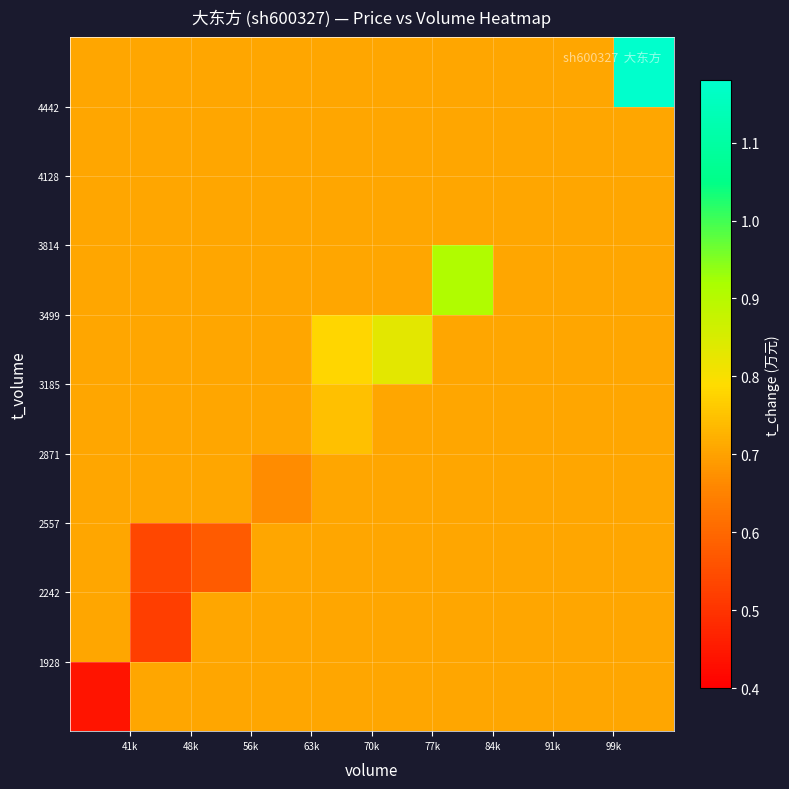

What is the minimum value shown in the chart?

0.4